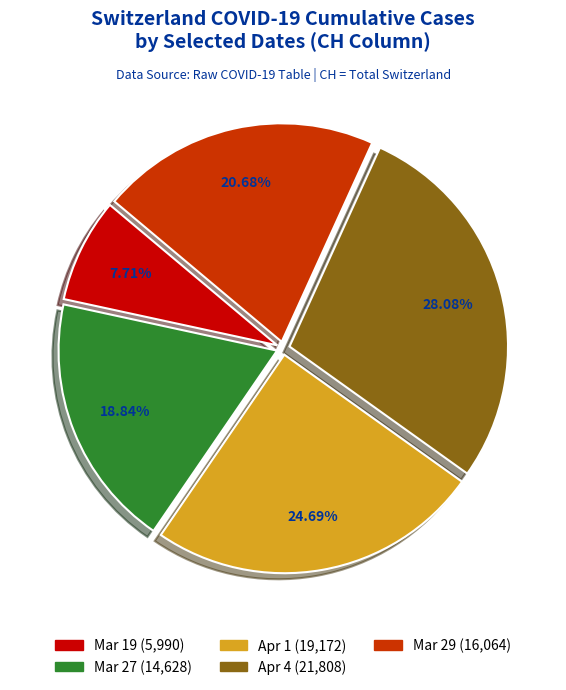

Does any single category account for the majority?

No